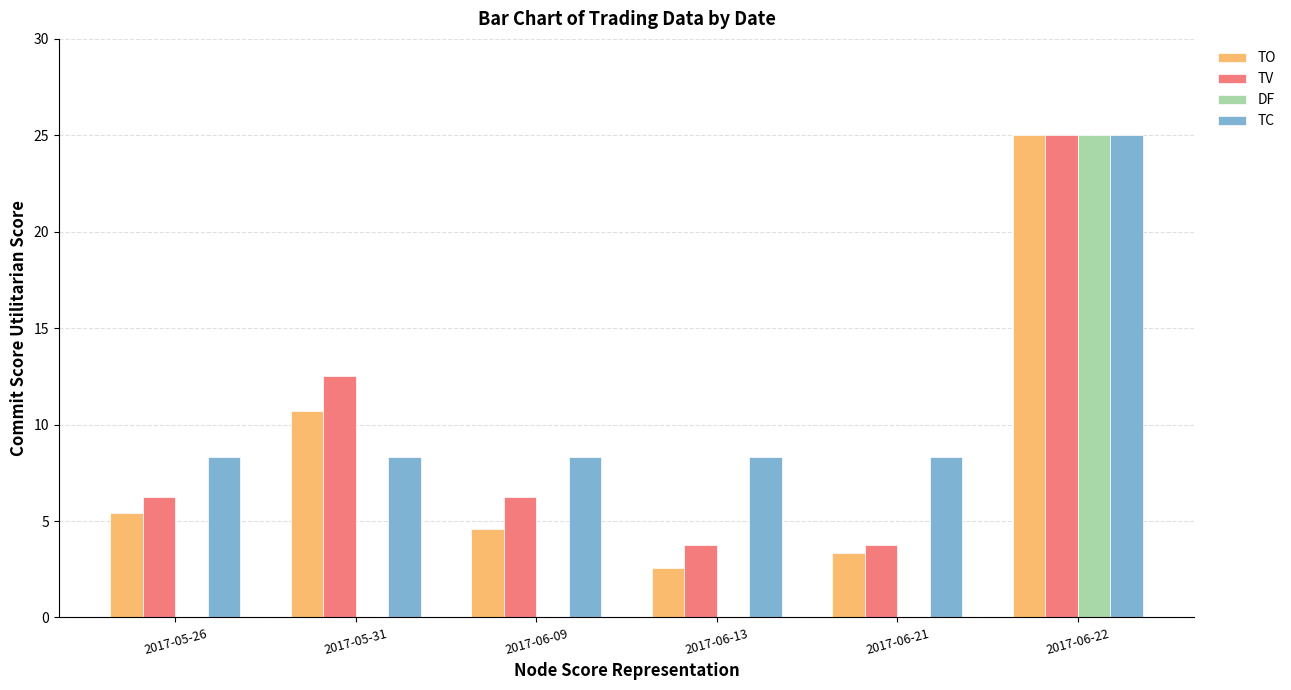

Is the value of TO at 2017-05-26 greater than the value of TC at 2017-06-22?

No